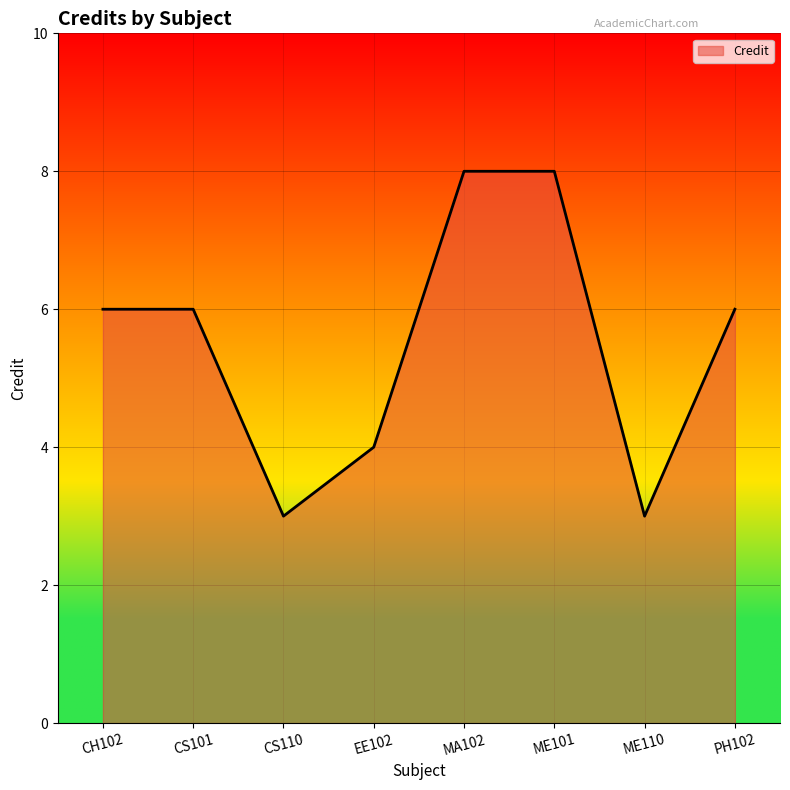

What is the sum of the values at ME110 and EE102?

7